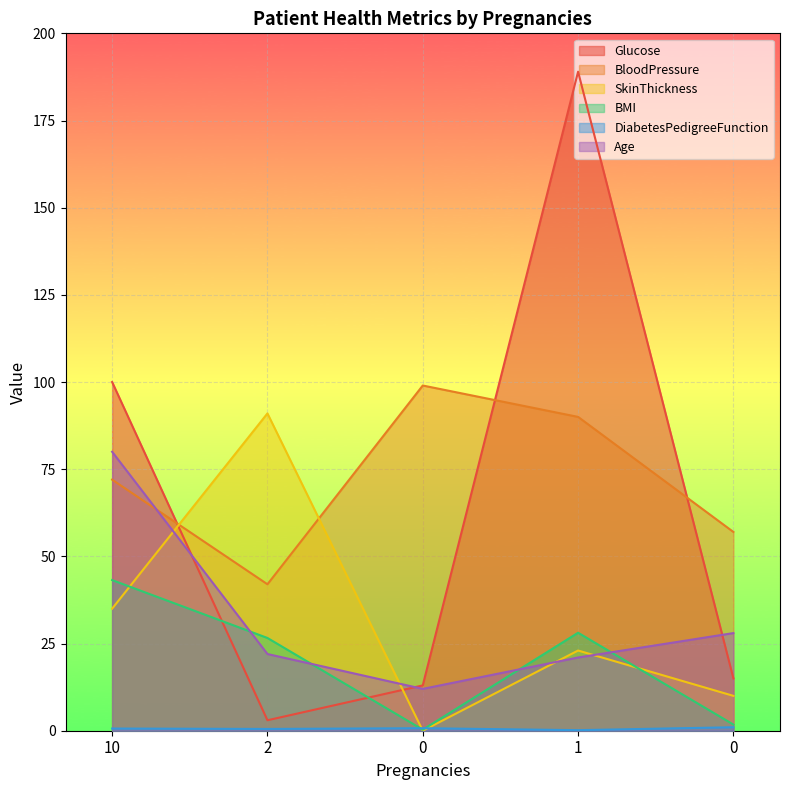

At 10, list the series in order from smallest to largest.

DiabetesPedigreeFunction, SkinThickness, BMI, BloodPressure, Age, Glucose